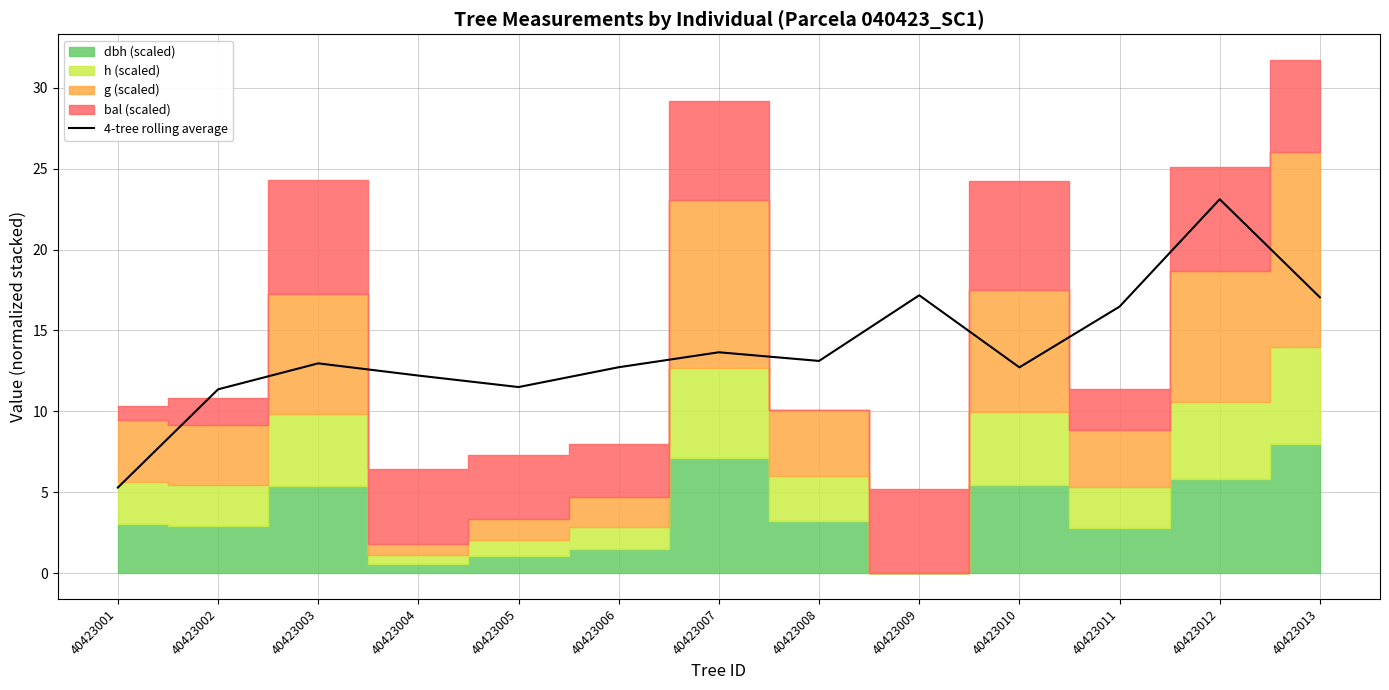

What is the approximate value at 40423005?

11.5